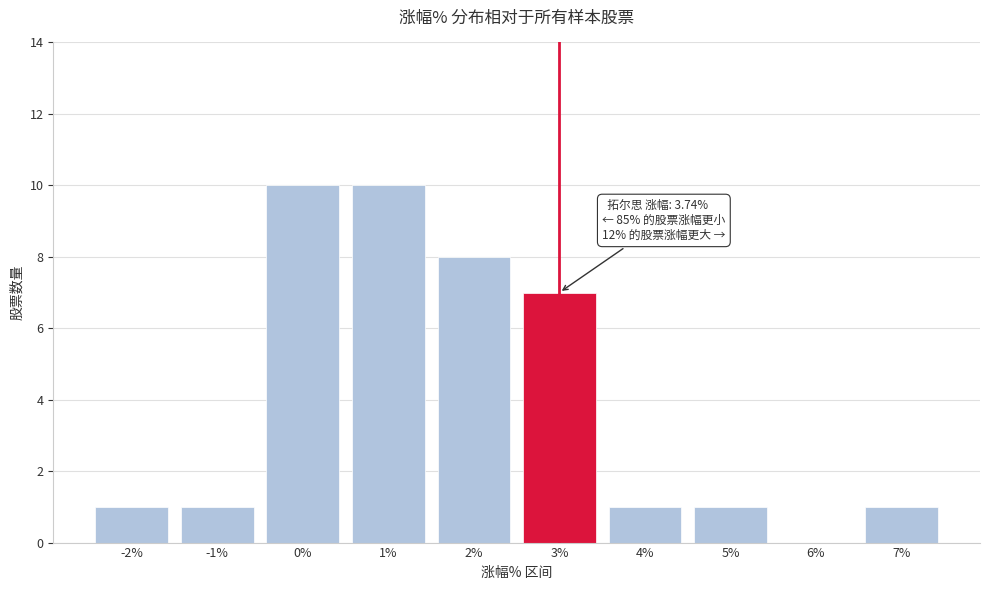

Reading left to right, transcribe all the data shown in this chart.

-2%=1	-1%=1	0%=10	1%=10	2%=8	3%=7	4%=1	5%=1	6%=0	7%=1